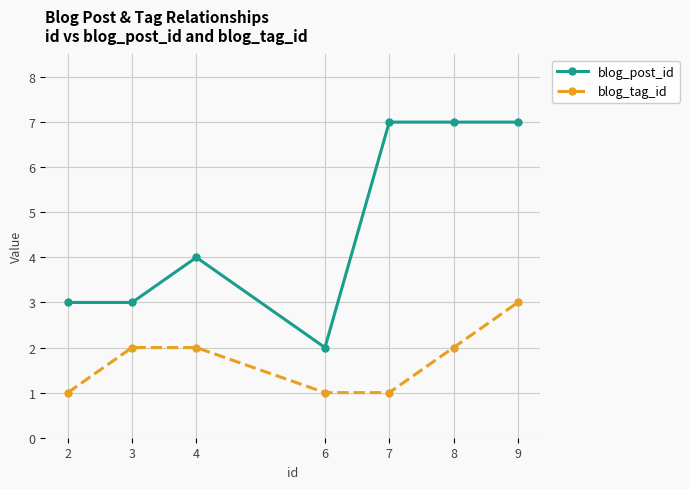

Does the chart display data point markers on the line(s)?

Yes